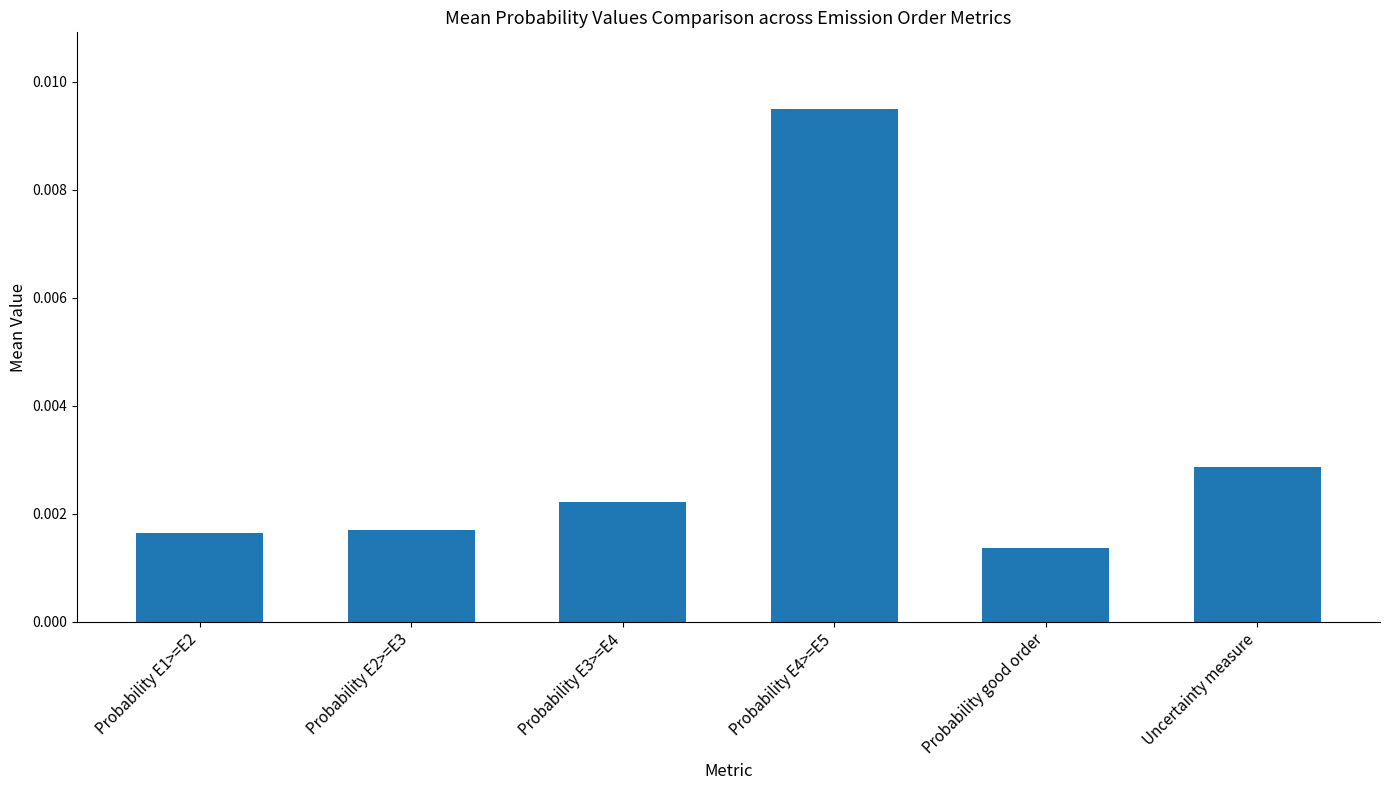

How many bars are there in total?

6